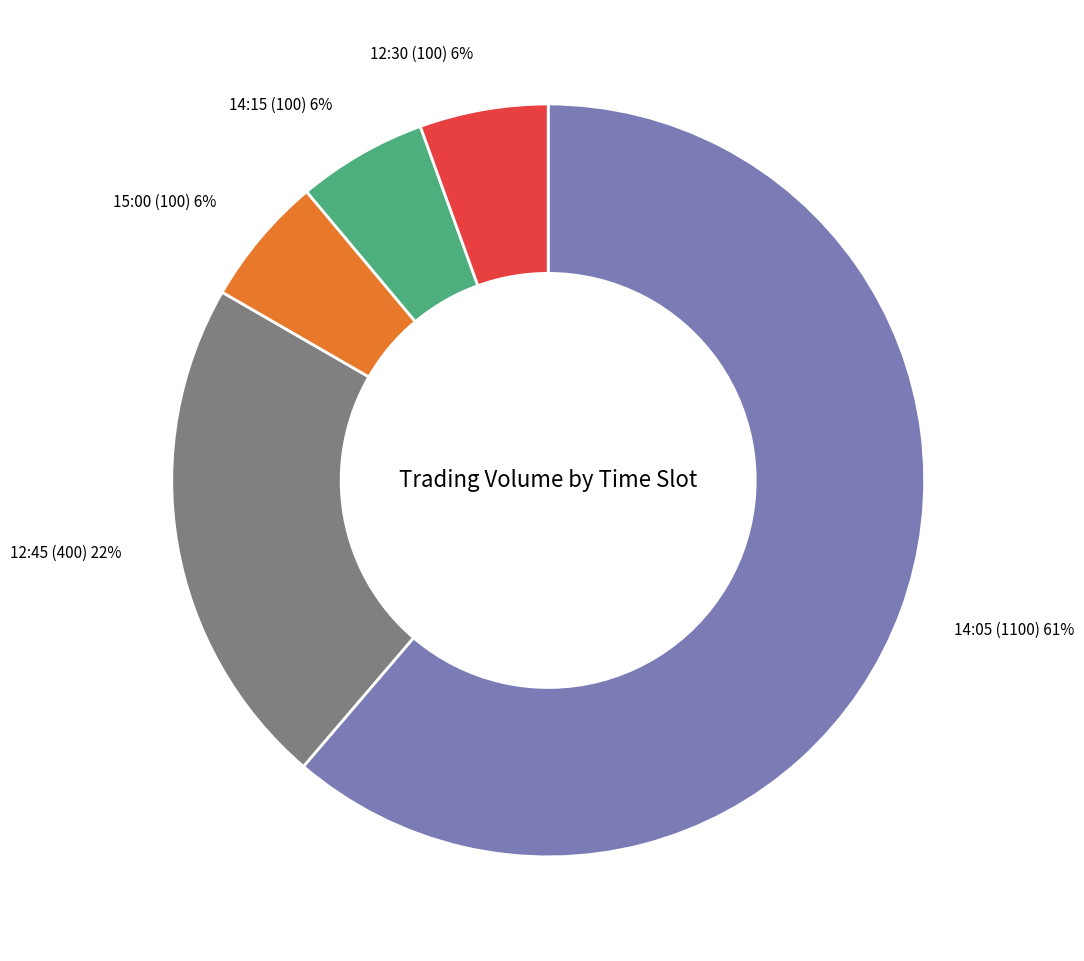

To the nearest percent, what percentage of the pie is 12:45 (400)?

22%